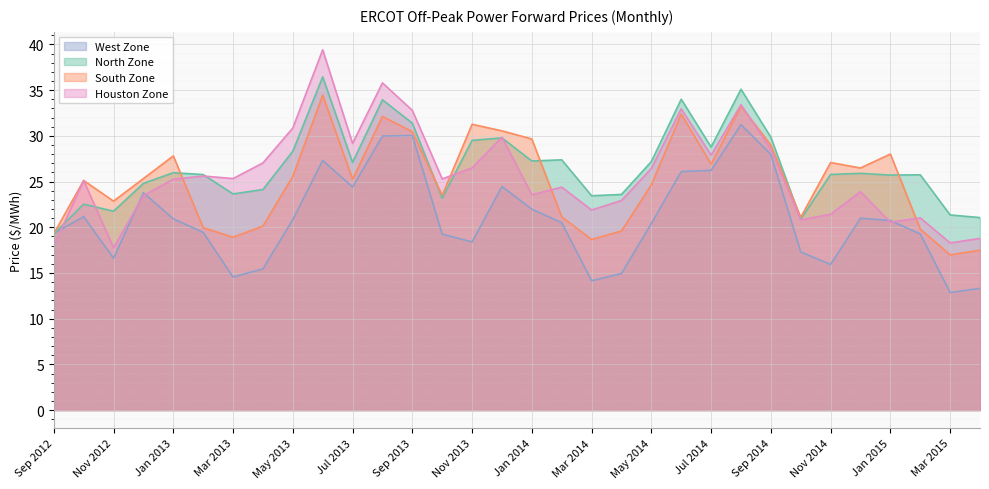

Reading right to left, extract all data points from this chart.

West Zone: Apr 2015=13.3	Mar 2015=12.9	Feb 2015=19.3	Jan 2015=20.7	Dec 2014=21.0	Nov 2014=15.9	Oct 2014=17.3	Sep 2014=28.0	Aug 2014=31.2	Jul 2014=26.2	Jun 2014=26.1	May 2014=20.4	Apr 2014=14.9	Mar 2014=14.2	Feb 2014=20.5	Jan 2014=22.0	Dec 2013=24.4	Nov 2013=18.4	Oct 2013=19.2	Sep 2013=30.0	Aug 2013=30.0	Jul 2013=24.4	Jun 2013=27.3	May 2013=20.9	Apr 2013=15.4	Mar 2013=14.6	Feb 2013=19.4	Jan 2013=20.9	Dec 2012=23.8	Nov 2012=16.6	Oct 2012=21.2	Sep 2012=19.3
North Zone: Apr 2015=21.1	Mar 2015=21.4	Feb 2015=25.7	Jan 2015=25.7	Dec 2014=25.9	Nov 2014=25.8	Oct 2014=20.9	Sep 2014=29.9	Aug 2014=35.1	Jul 2014=28.8	Jun 2014=34.0	May 2014=27.2	Apr 2014=23.6	Mar 2014=23.4	Feb 2014=27.4	Jan 2014=27.2	Dec 2013=29.8	Nov 2013=29.5	Oct 2013=23.2	Sep 2013=31.4	Aug 2013=34.0	Jul 2013=27.1	Jun 2013=36.5	May 2013=28.3	Apr 2013=24.1	Mar 2013=23.6	Feb 2013=25.8	Jan 2013=26.0	Dec 2012=24.8	Nov 2012=21.8	Oct 2012=22.5	Sep 2012=19.3
South Zone: Apr 2015=17.5	Mar 2015=17.0	Feb 2015=19.8	Jan 2015=28.0	Dec 2014=26.5	Nov 2014=27.1	Oct 2014=21.1	Sep 2014=29.0	Aug 2014=33.3	Jul 2014=26.9	Jun 2014=32.4	May 2014=24.6	Apr 2014=19.6	Mar 2014=18.7	Feb 2014=21.1	Jan 2014=29.7	Dec 2013=30.6	Nov 2013=31.3	Oct 2013=23.5	Sep 2013=30.4	Aug 2013=32.1	Jul 2013=25.2	Jun 2013=34.5	May 2013=25.6	Apr 2013=20.1	Mar 2013=18.9	Feb 2013=20.0	Jan 2013=27.8	Dec 2012=25.3	Nov 2012=22.9	Oct 2012=25.1	Sep 2012=19.3
Houston Zone: Apr 2015=18.8	Mar 2015=18.3	Feb 2015=21.0	Jan 2015=20.6	Dec 2014=23.9	Nov 2014=21.4	Oct 2014=20.8	Sep 2014=28.6	Aug 2014=33.4	Jul 2014=27.9	Jun 2014=33.0	May 2014=26.4	Apr 2014=22.9	Mar 2014=21.9	Feb 2014=24.4	Jan 2014=23.6	Dec 2013=29.9	Nov 2013=26.5	Oct 2013=25.3	Sep 2013=32.8	Aug 2013=35.8	Jul 2013=29.2	Jun 2013=39.4	May 2013=30.9	Apr 2013=27.0	Mar 2013=25.3	Feb 2013=25.6	Jan 2013=25.3	Dec 2012=23.5	Nov 2012=17.8	Oct 2012=25.1	Sep 2012=18.0